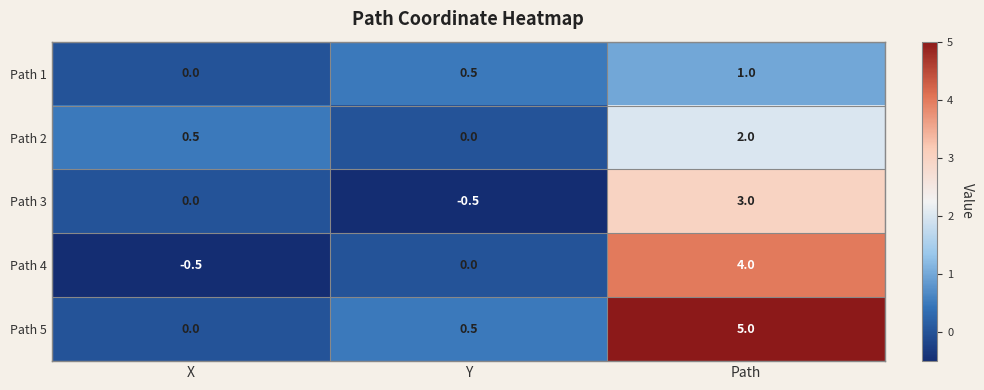

At how many categories does at least one series exceed 3?

1